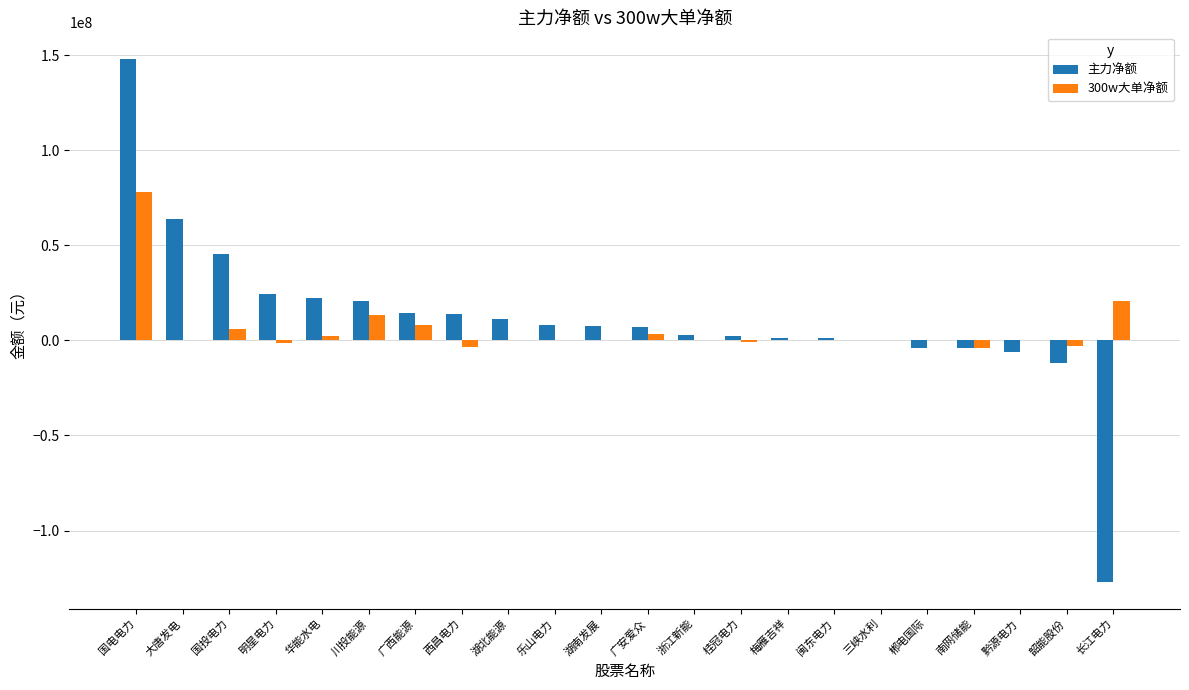

What is the highest value of the 主力净额 series?

148243003